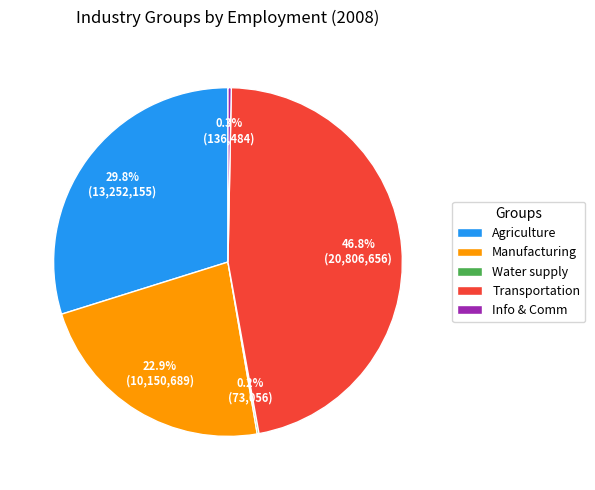

Does any single category account for the majority?

No